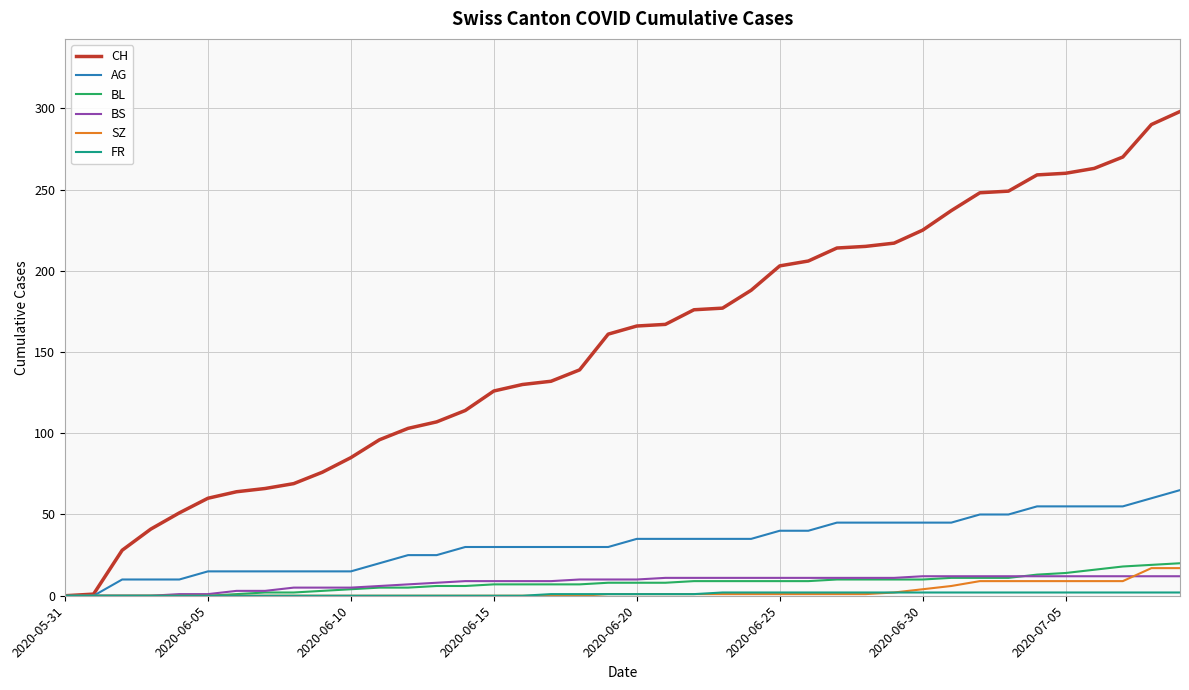

What is the highest value of the BL series?

20